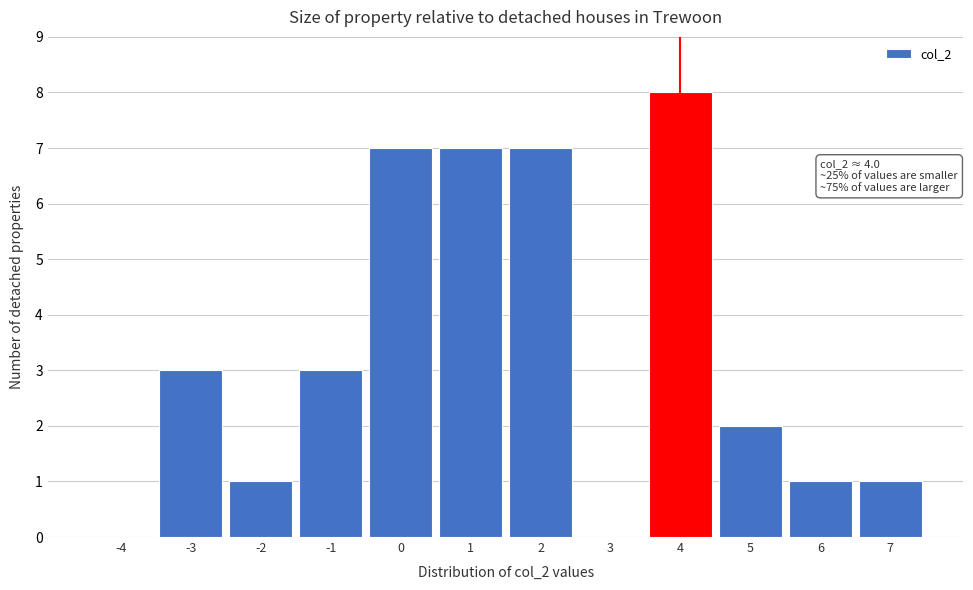

Reading left to right, transcribe all the data shown in this chart.

-4=0	-3=3	-2=1	-1=3	0=7	1=7	2=7	3=0	4=8	5=2	6=1	7=1